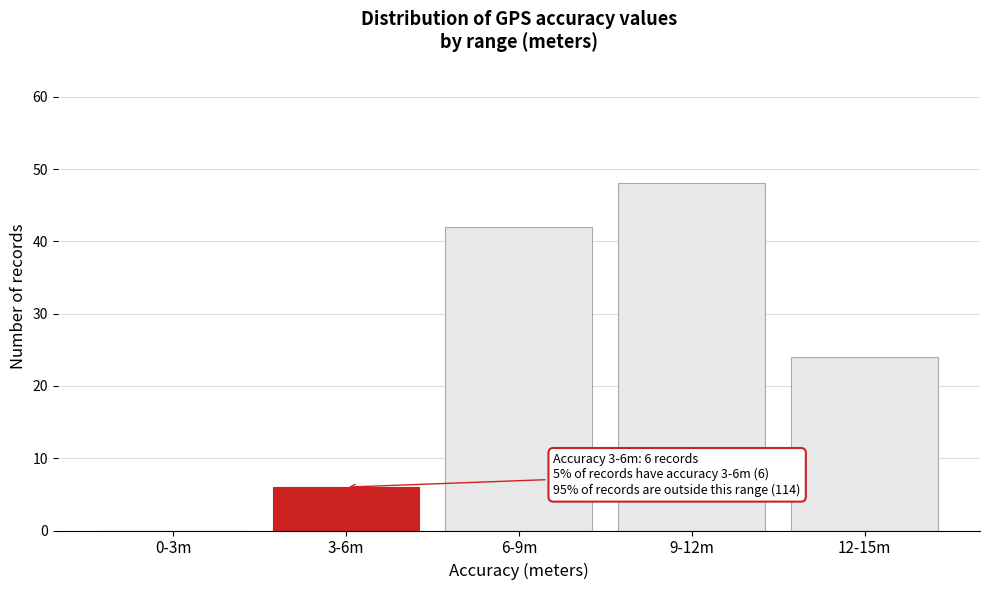

Reading left to right, extract all data points from this chart.

0-3m=0	3-6m=6	6-9m=42	9-12m=48	12-15m=24